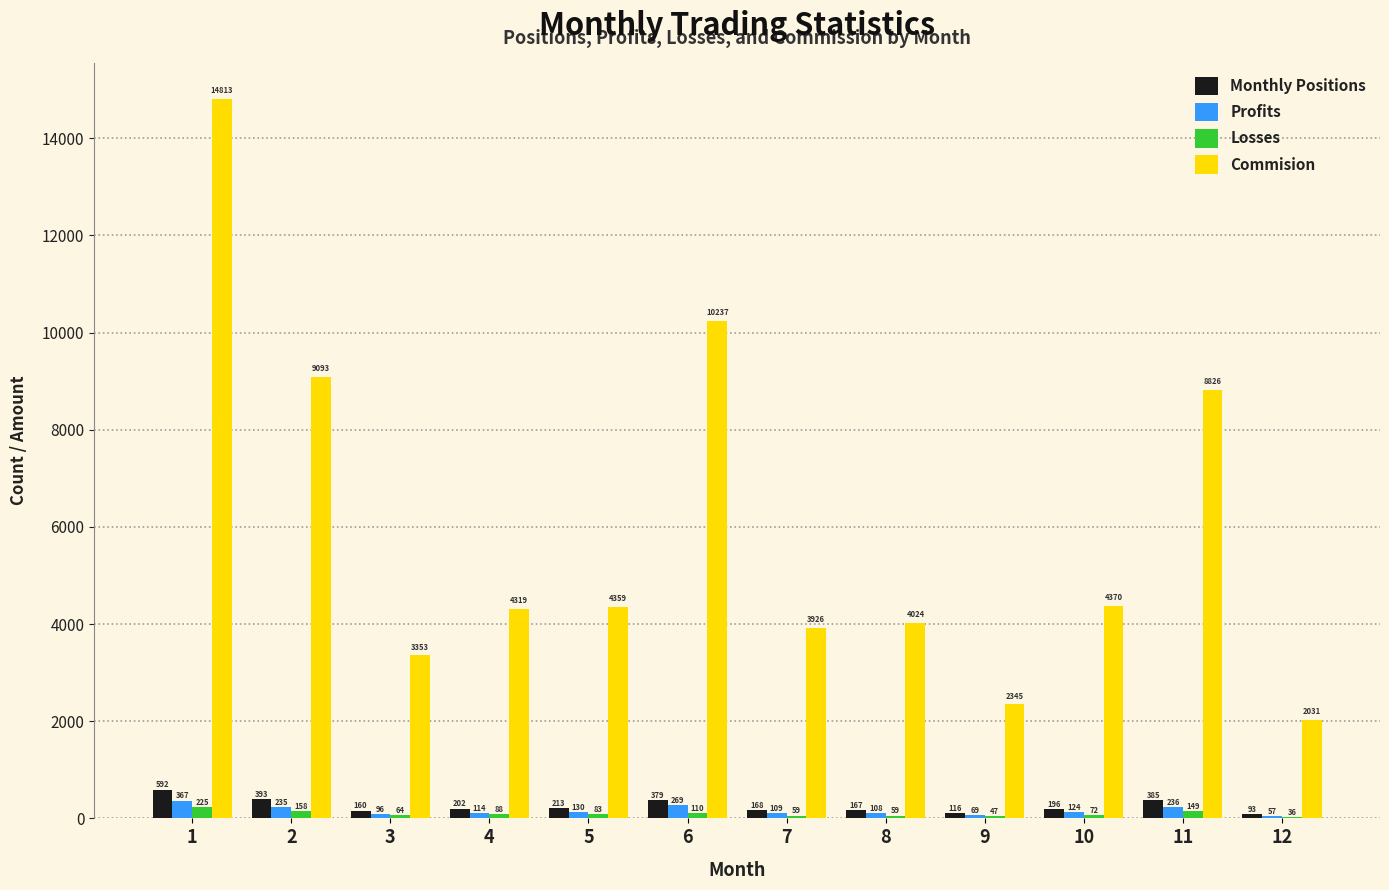

At which label does Losses reach its peak?

1